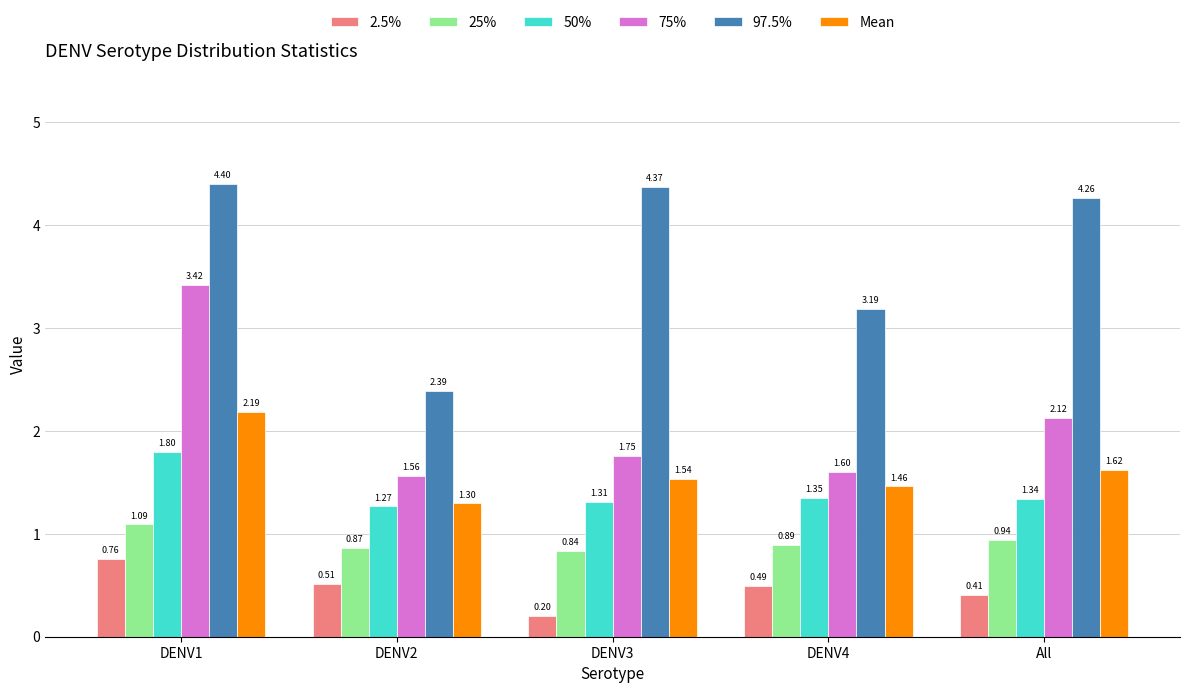

The value of 50% at DENV1 is 1.8. True or false?

True